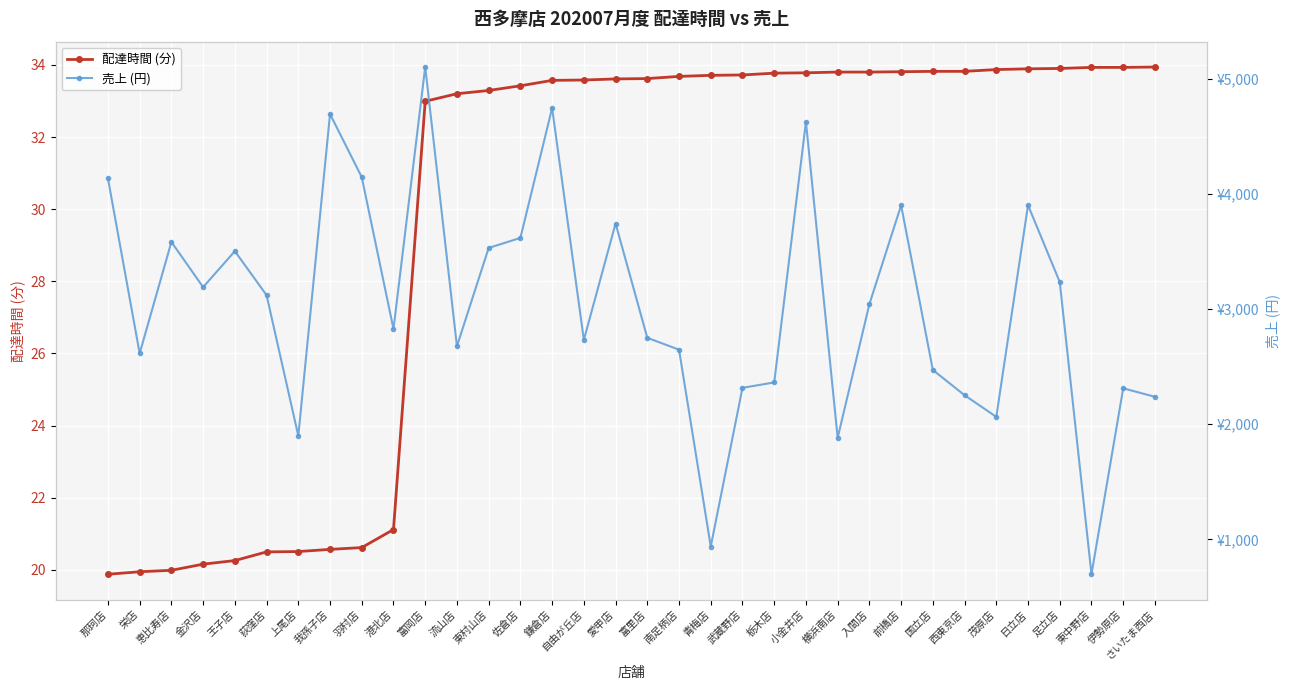

How many lines are shown in the chart?

2